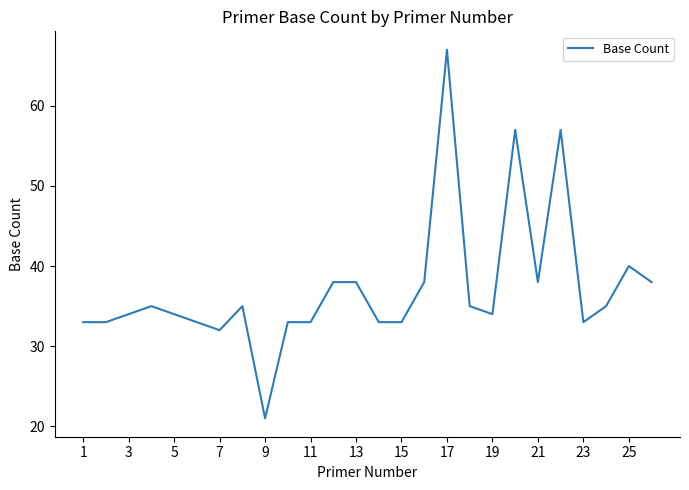

What is the difference between the maximum and minimum values?

46